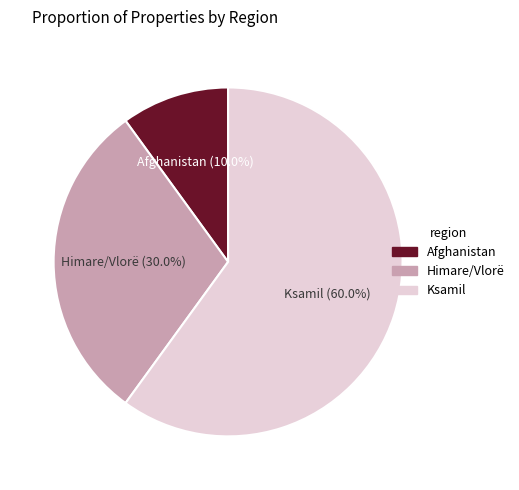

Which has a higher value, Afghanistan or Ksamil?

Ksamil